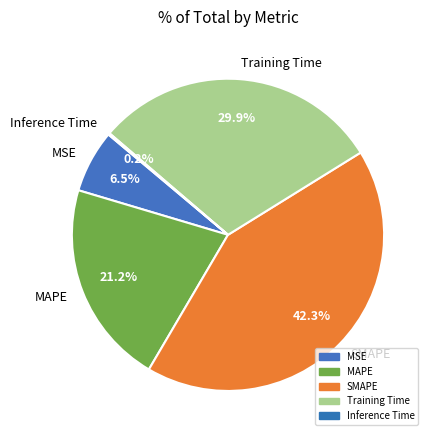

What is the ratio of the value at MAPE to the value at Training Time?

0.7